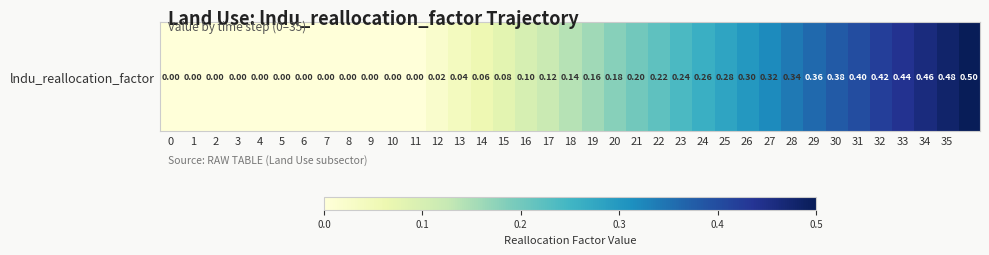

The chart shows a value of -0.3 at 0. True or false?

False